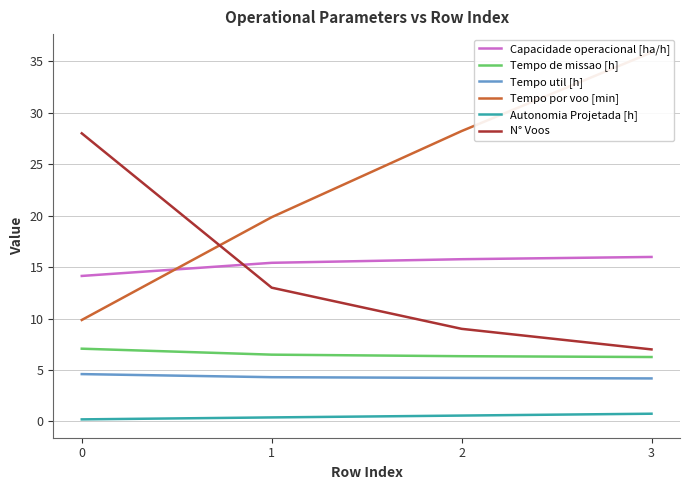

What is the average value of the Capacidade operacional [ha/h] series?

15.3